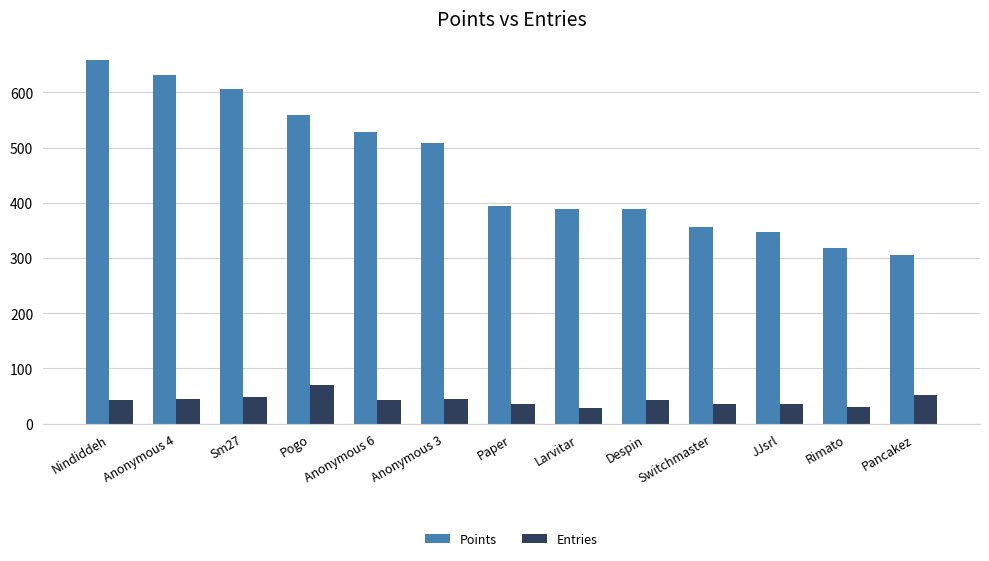

The value of Points at Anonymous 4 is 966. True or false?

False